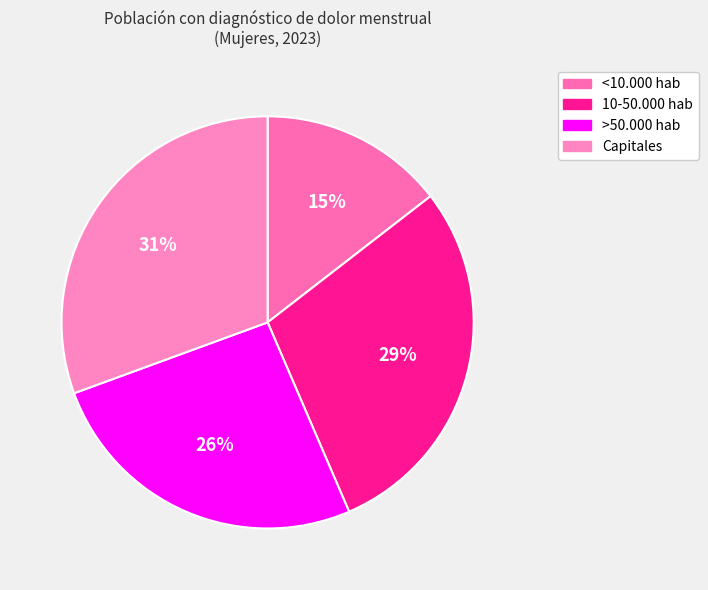

What percentage do <10.000 hab and Capitales together represent?

45.1%